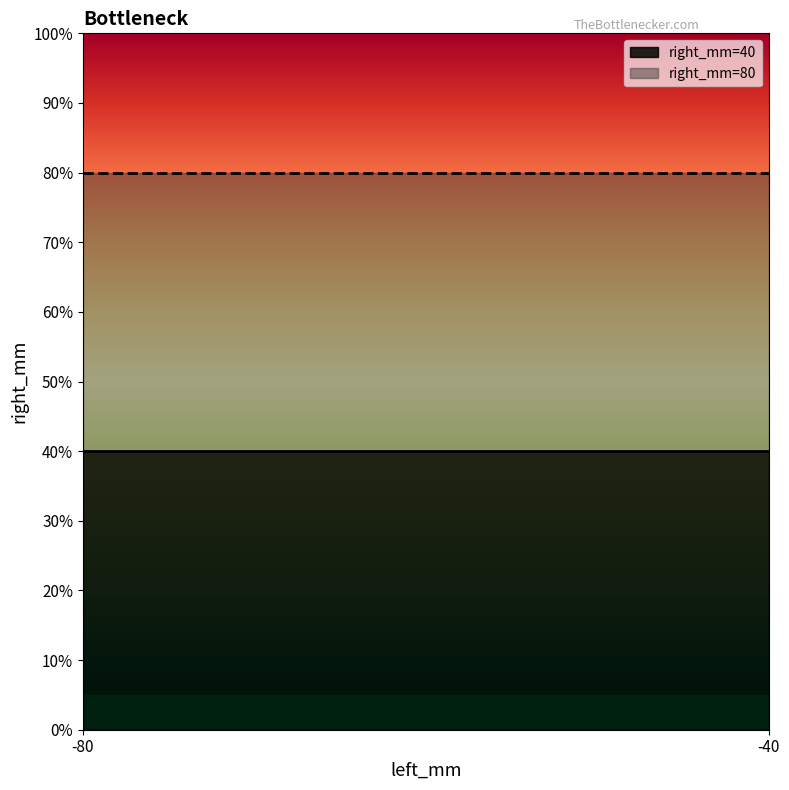

The right_mm=80 series shows 55 at -40. True or false?

False